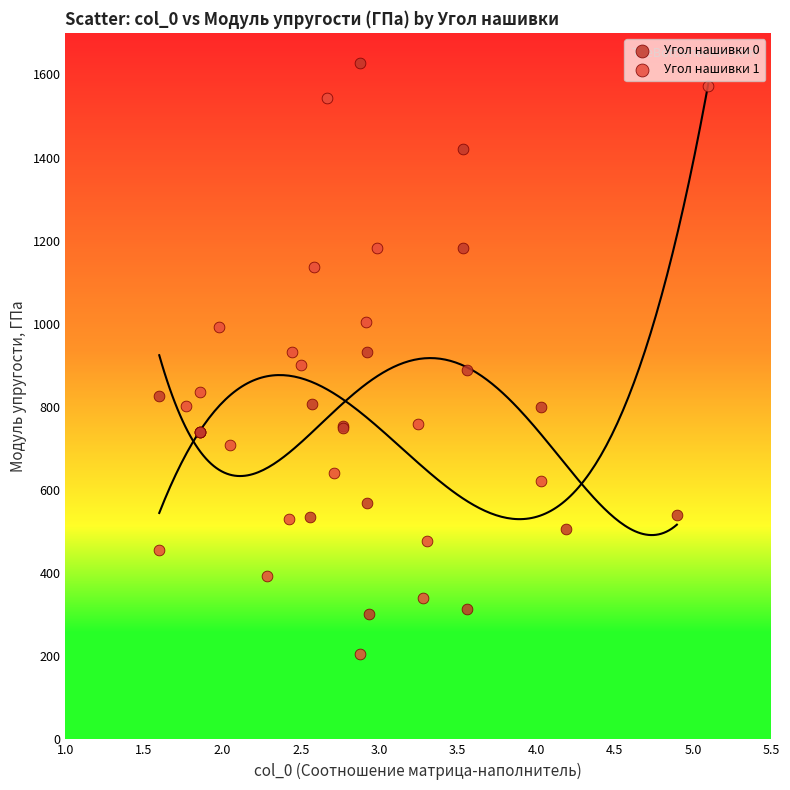

Which series reaches the minimum Y coordinate?

Угол нашивки 1